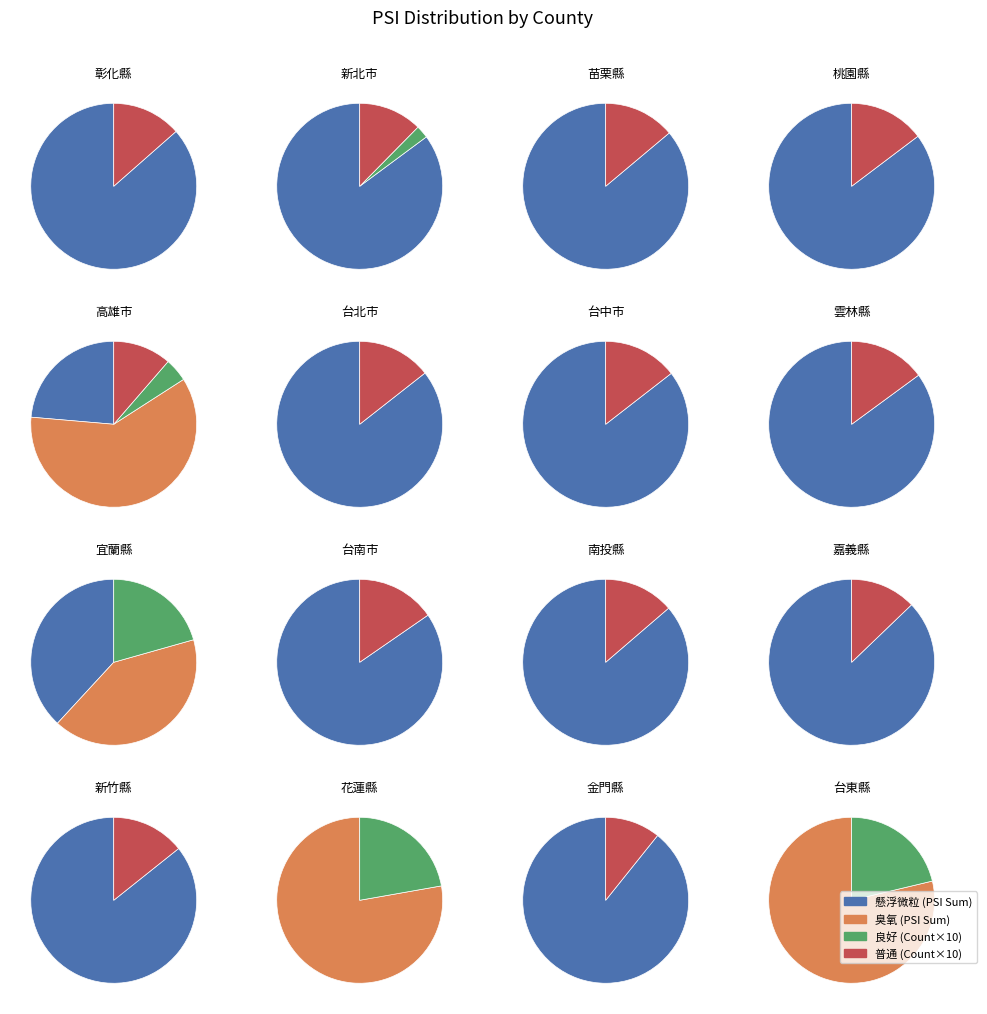

What portion of the pie excludes 39?

97.3%